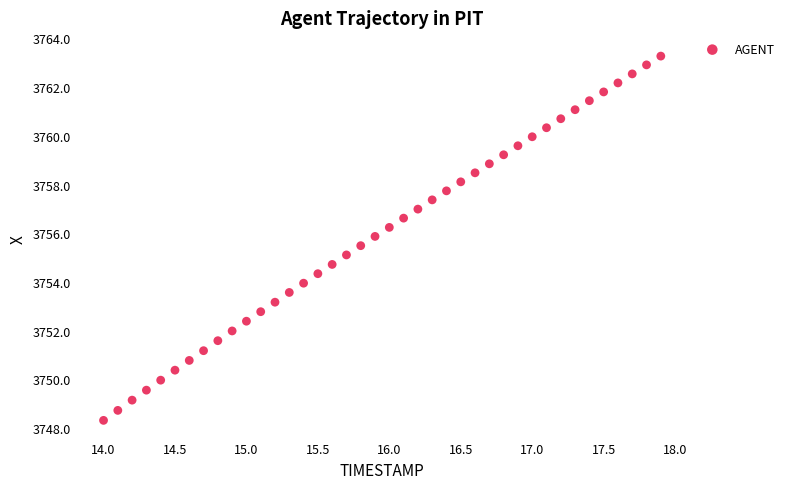

How many points are shown in the scatter plot?

40